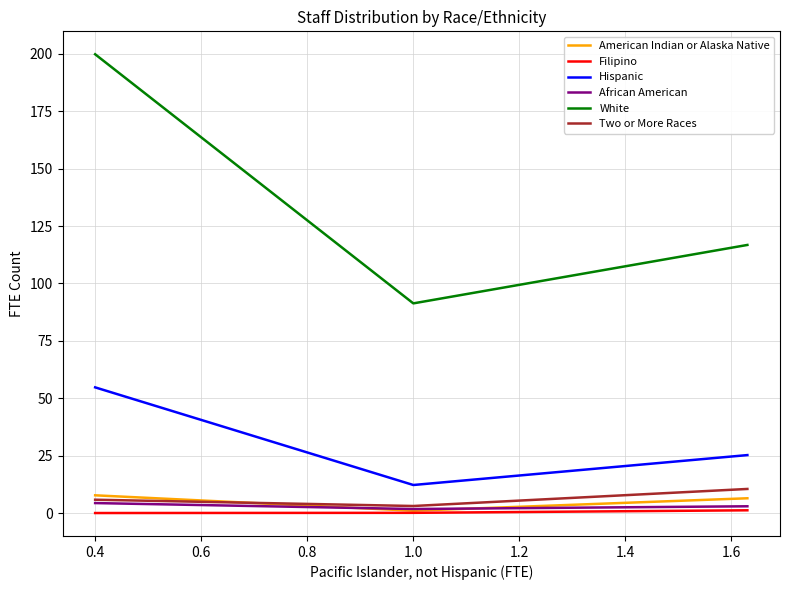

How many data points in White are above 116?

2